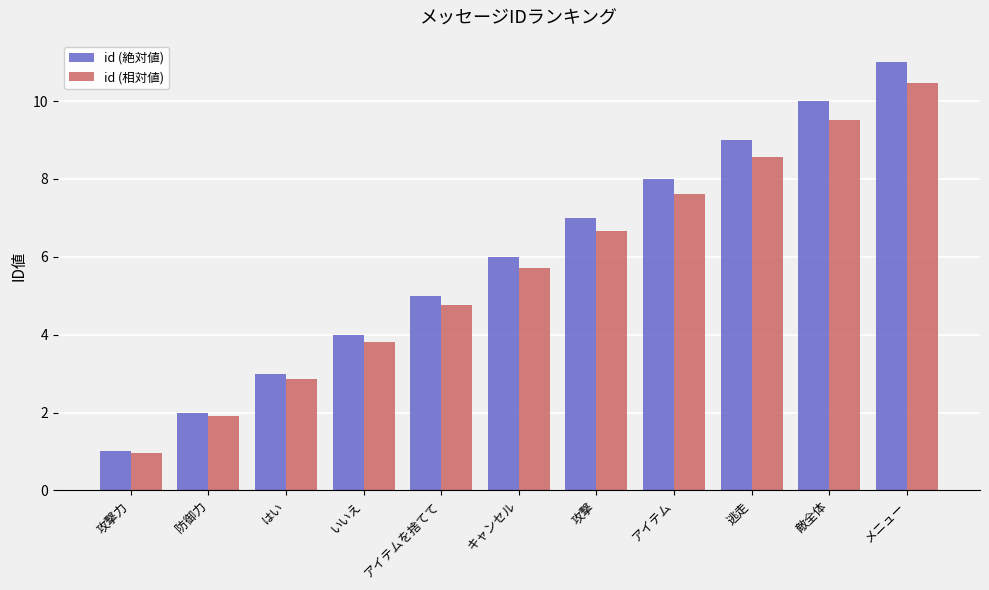

At which label is id (絶対値) closest to 6?

キャンセル